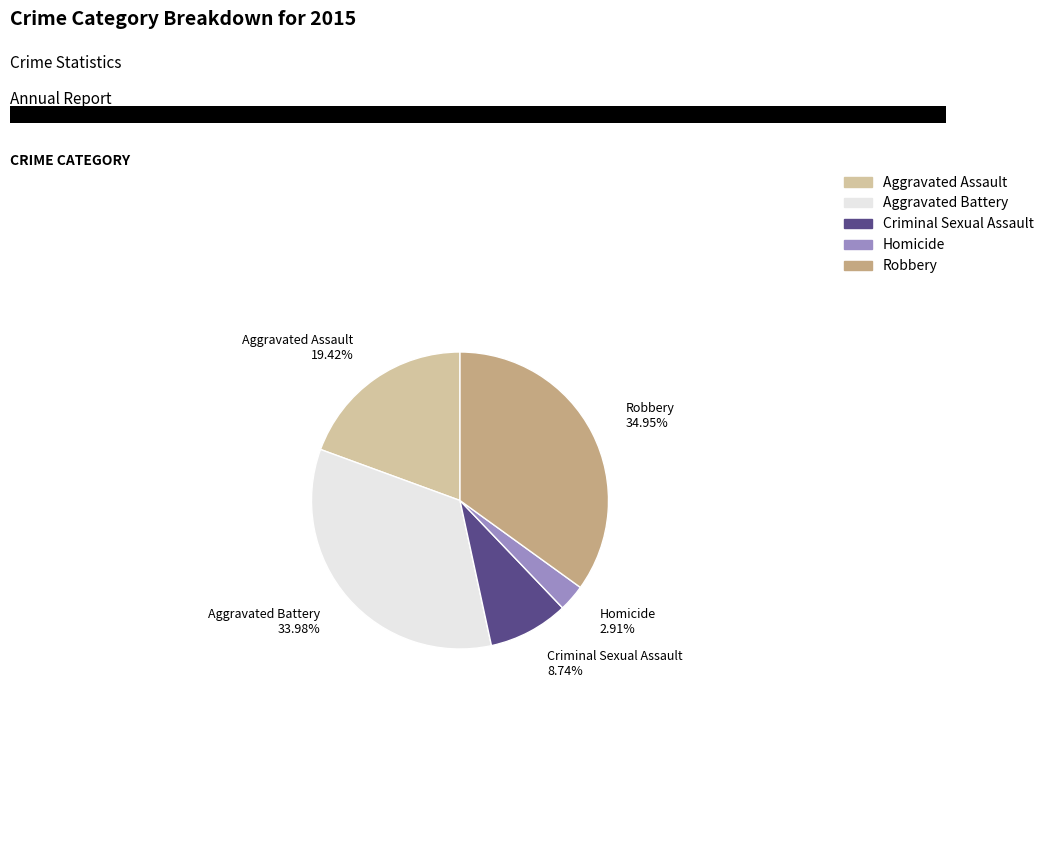

What is the ratio of the value at Aggravated Battery 33.98% to the value at Robbery 34.95%?

1.0